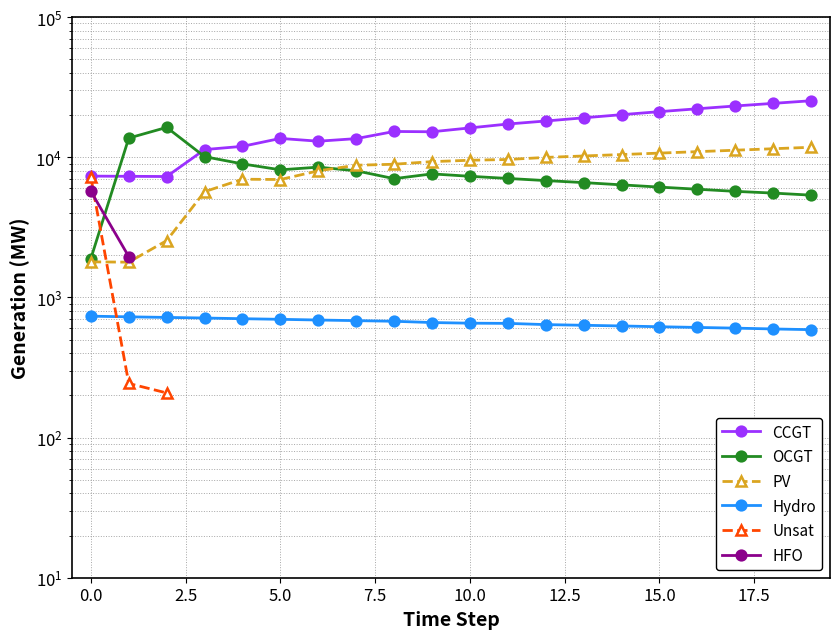

Between 10 and 11, which series saw the biggest shift?

CCGT